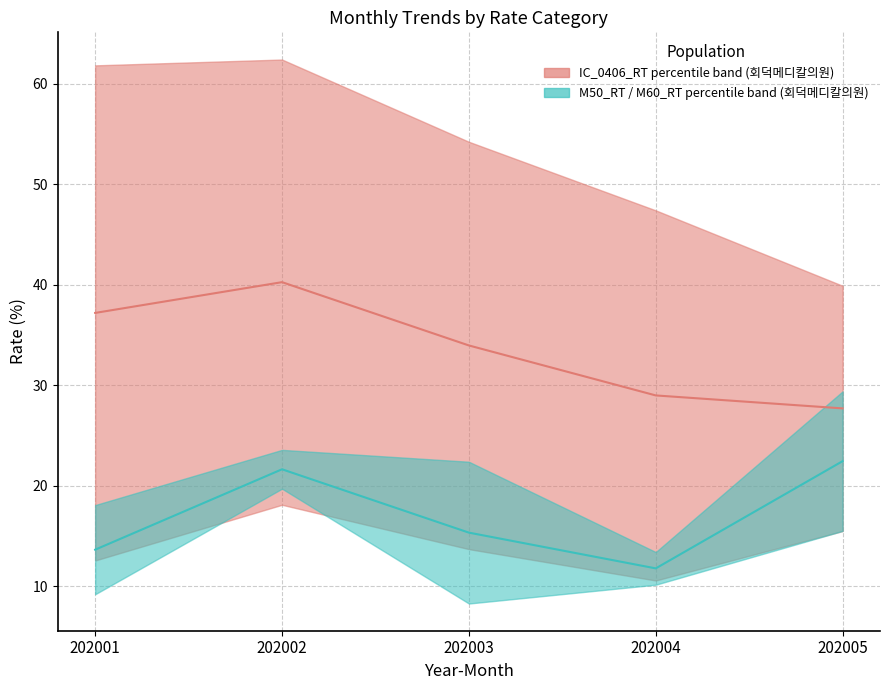

What is the sum of all IC_0406_RT median values?

168.1